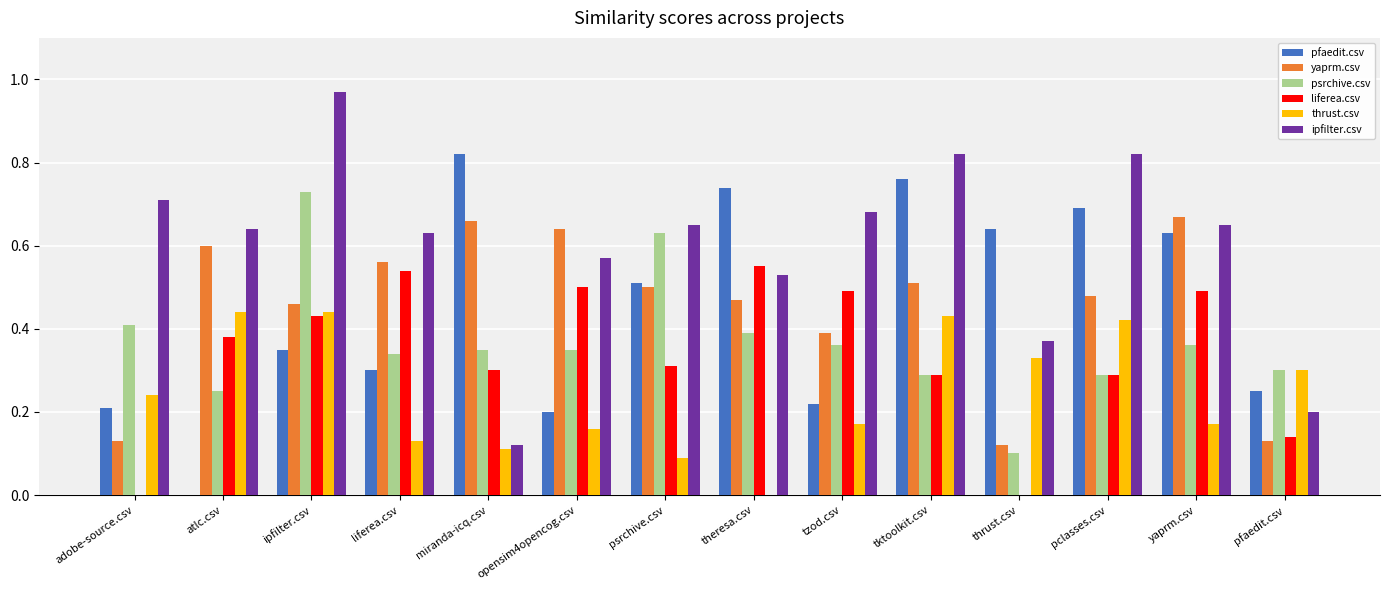

Which series changed the most between liferea.csv and pclasses.csv?

pfaedit.csv